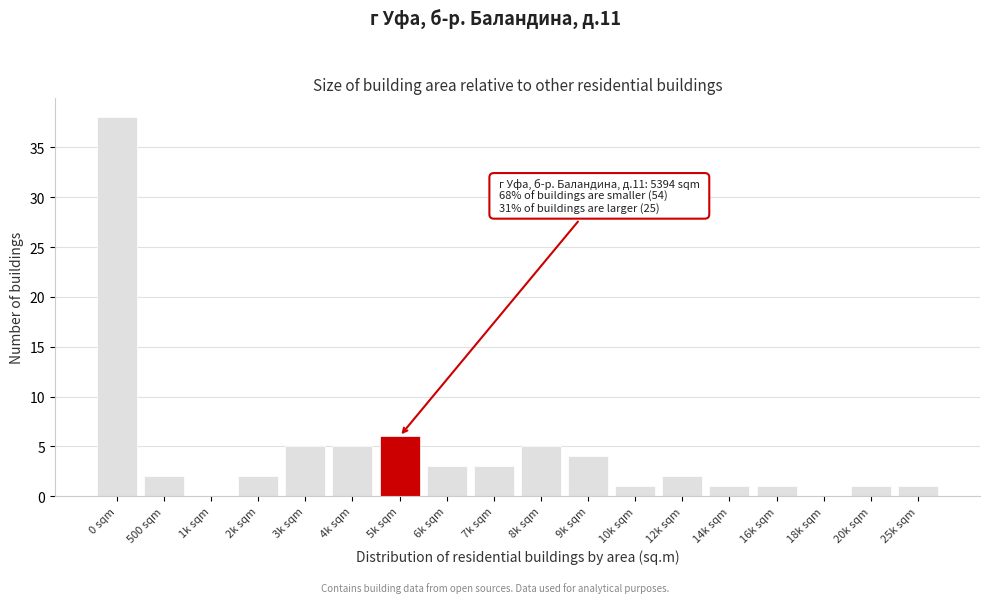

Reading left to right, extract all data points from this chart.

0 sqm=38	500 sqm=2	1k sqm=0	2k sqm=2	3k sqm=5	4k sqm=5	5k sqm=6	6k sqm=3	7k sqm=3	8k sqm=5	9k sqm=4	10k sqm=1	12k sqm=2	14k sqm=1	16k sqm=1	18k sqm=0	20k sqm=1	25k sqm=1